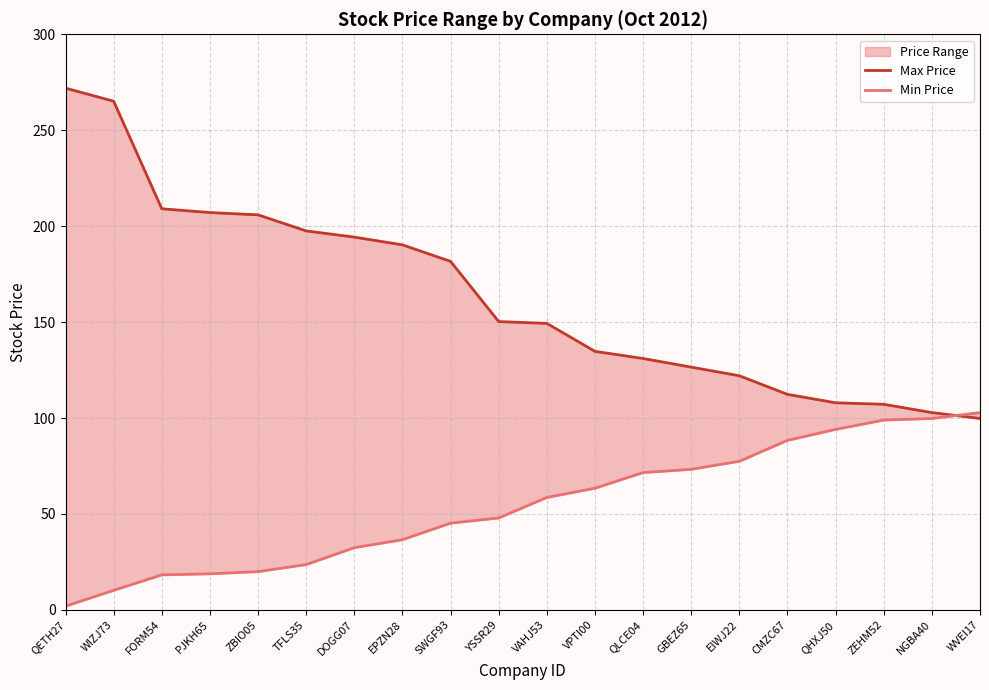

What is the highest value of the Max Price series?

271.9